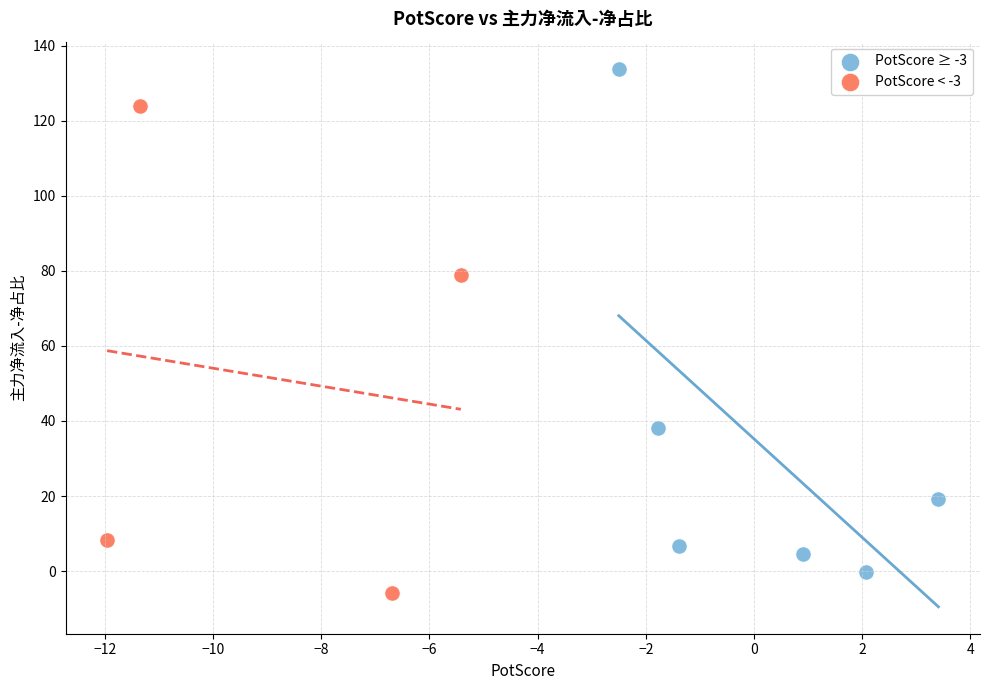

Which series contains the highest Y value?

PotScore ≥ -3